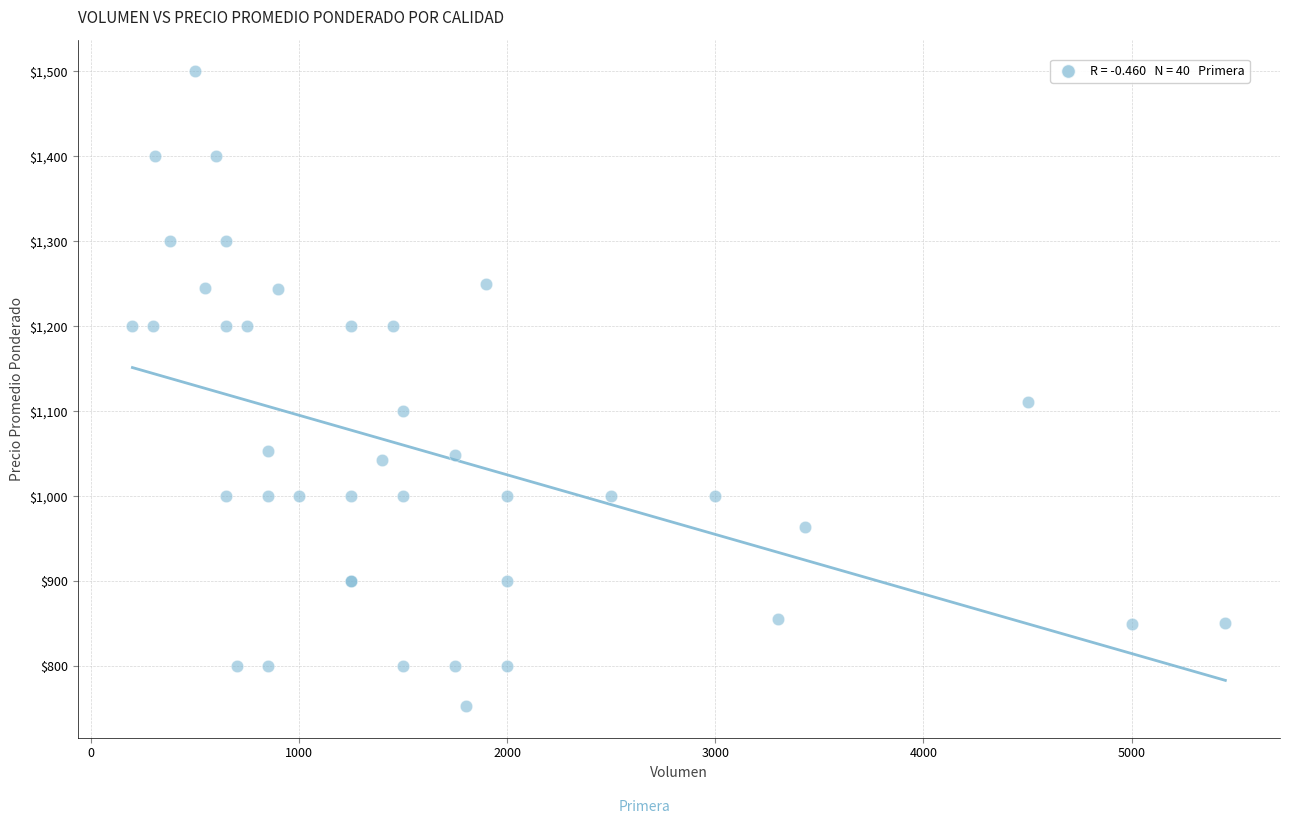

What Y value in the scatter plot is closest to 1126?

1111